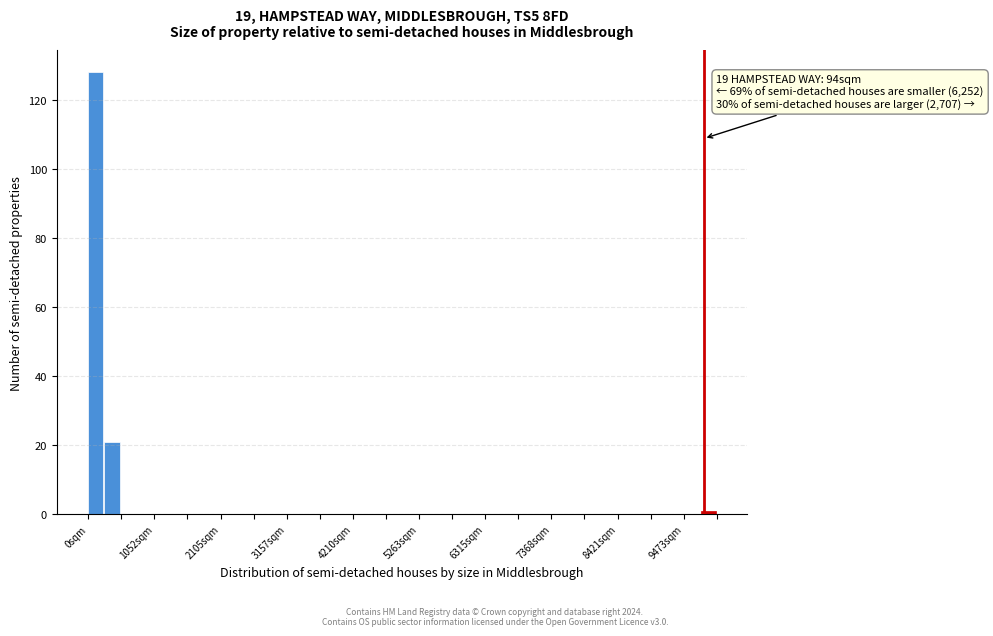

Around what value on the x-axis is the tallest bar? Give the approximate position of its centre, as read against the axis.

200